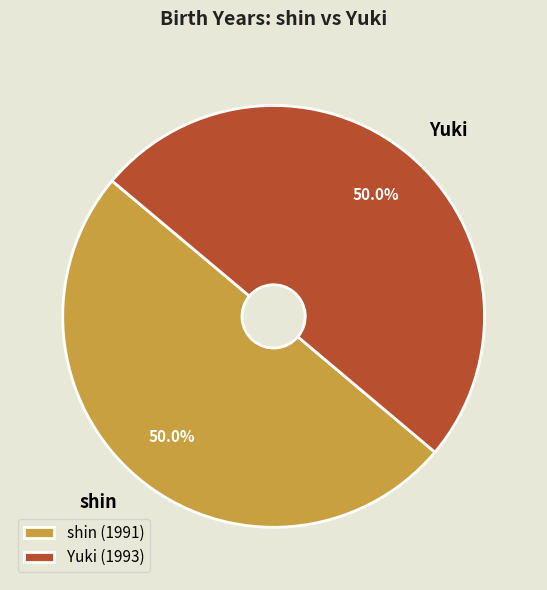

How many slices are in this pie chart?

2